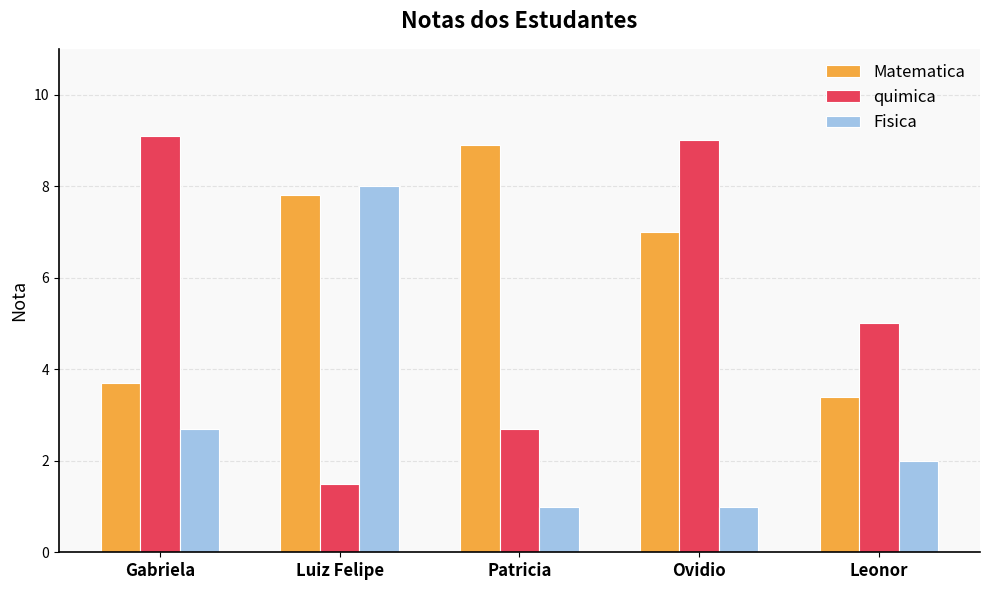

What is the difference between the Matematica values at Ovidio and Luiz Felipe?

0.8